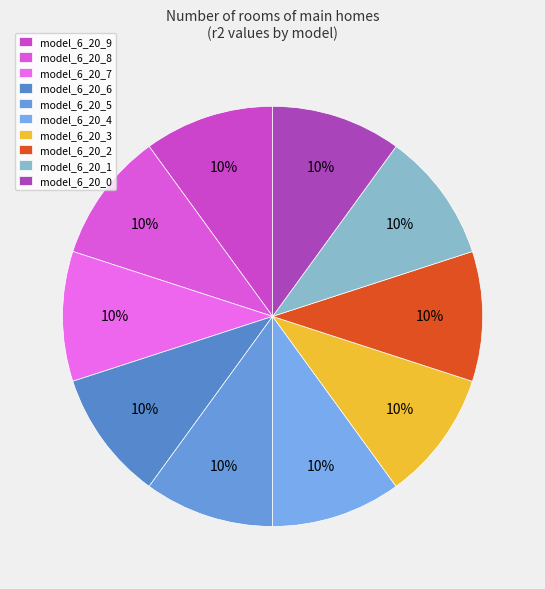

What percentage do model_6_20_1 and model_6_20_9 together represent?

20.0%